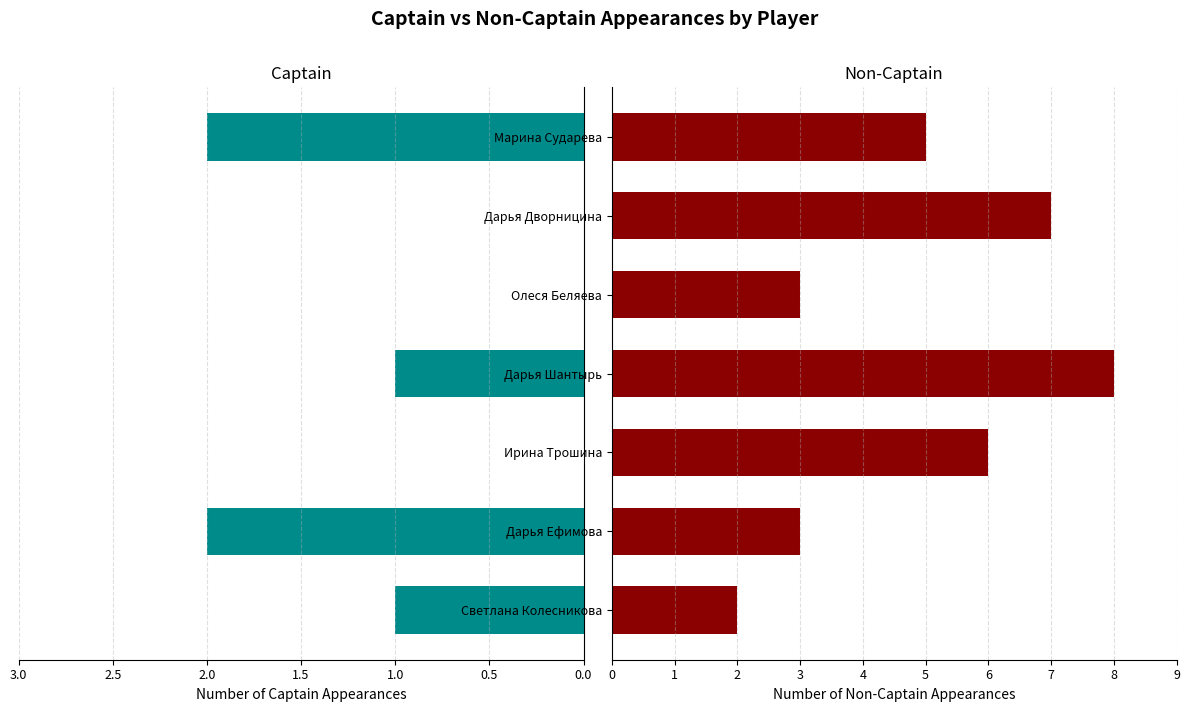

What is the total value across all series at Ирина Трошина?

6